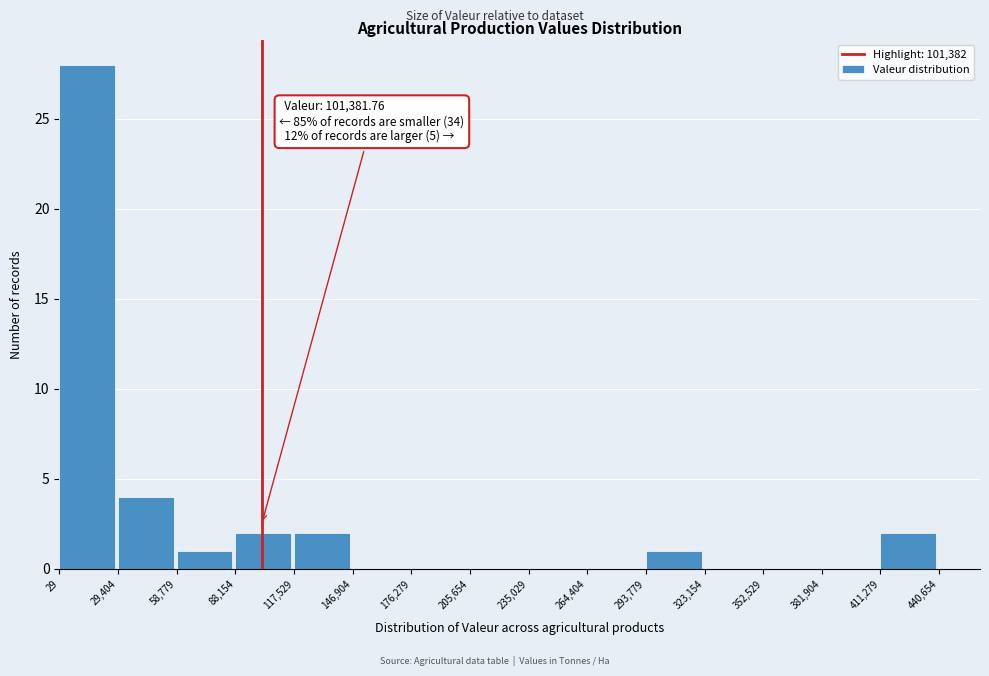

Over which range of the x-axis is the bar tallest?

29 to 29,404